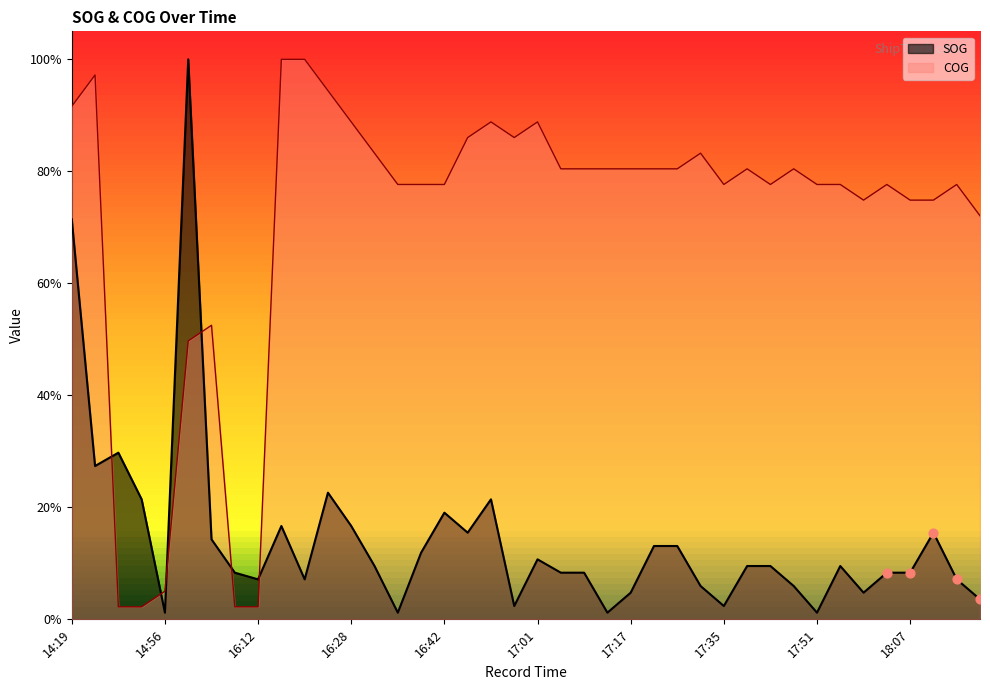

At which category is the sum across all series the highest?

14:19